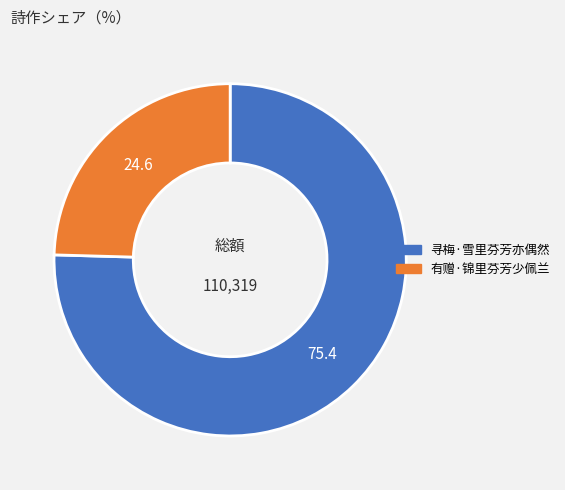

Approximately how many times larger is the value at 有赠·锦里芬芳少佩兰 compared to 寻梅·雪里芬芳亦偶然?

0.3